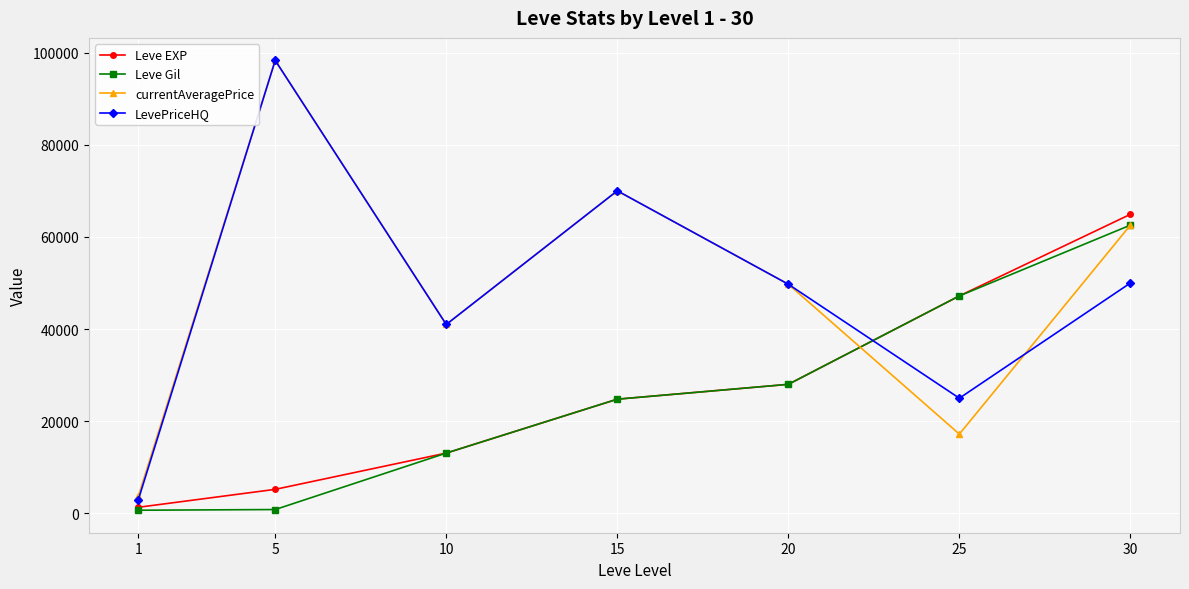

Where is Leve Gil nearest to the value 31625?

20